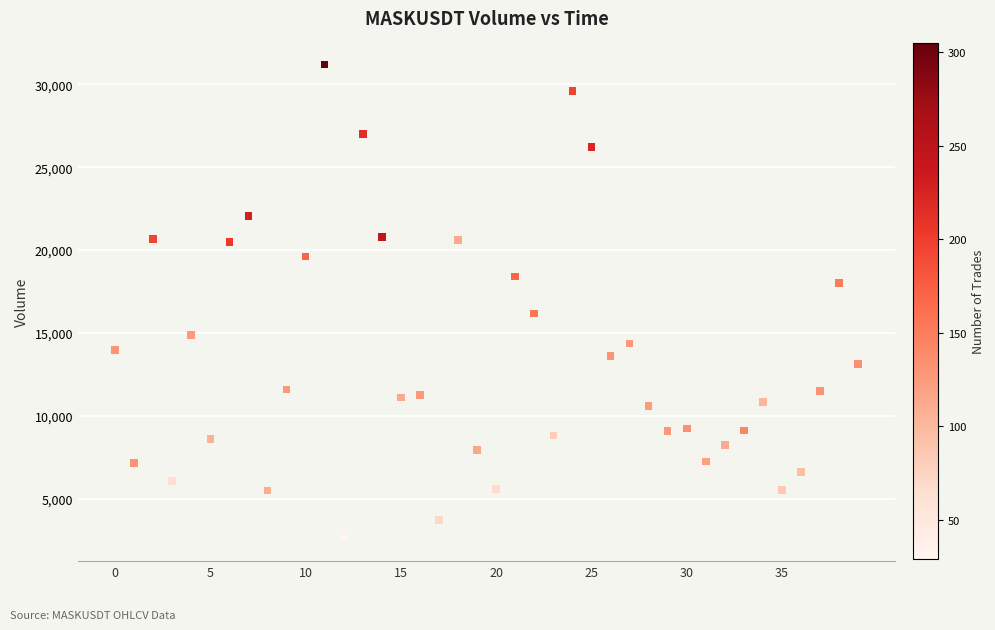

What is the range of X values (max minus min)?

2340000